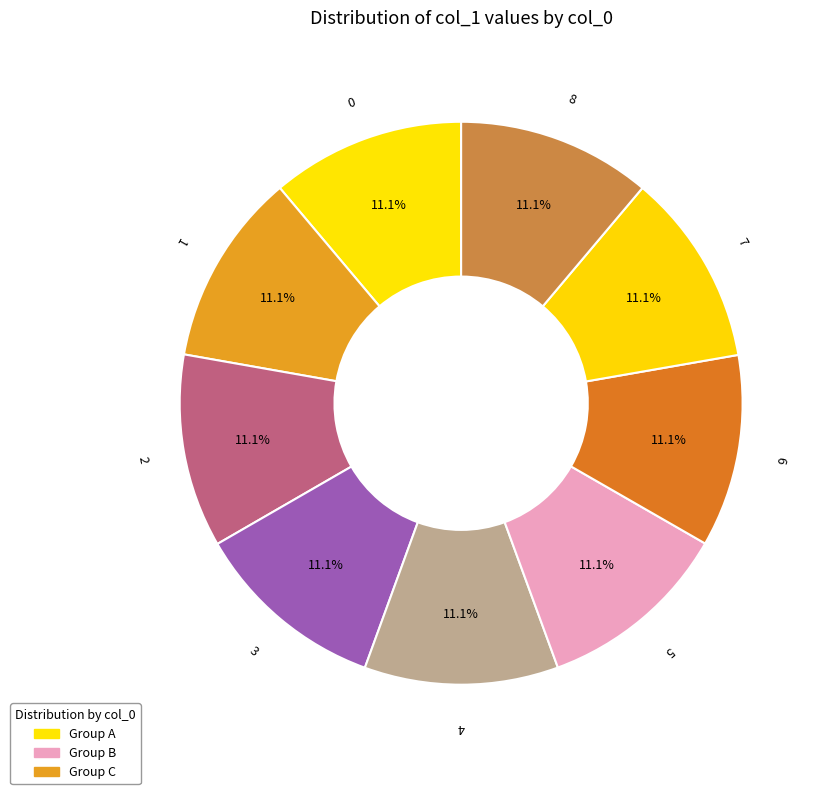

Count the number of slices in the pie.

9